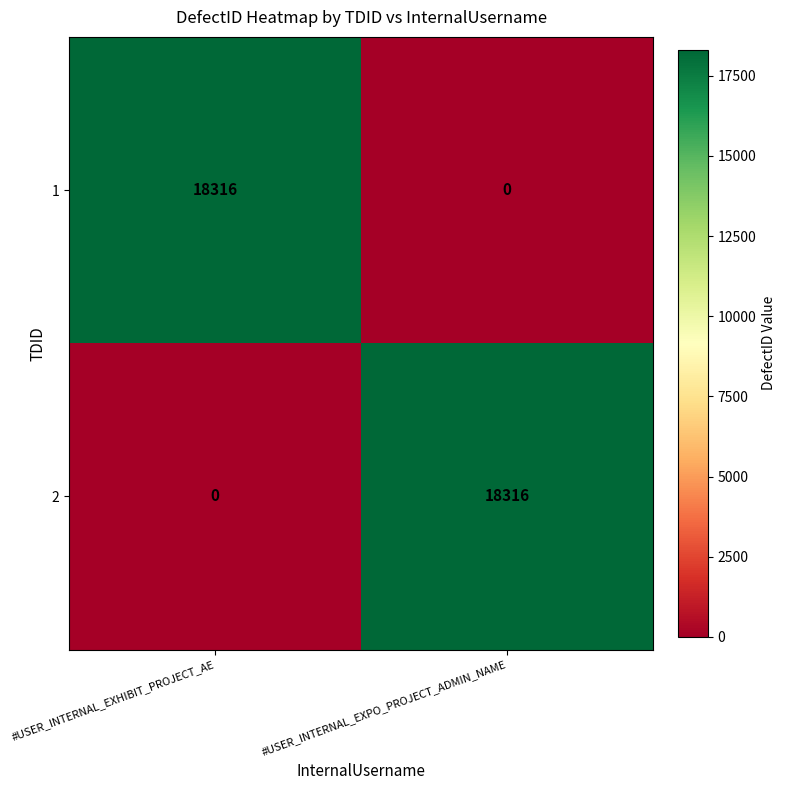

Rank the categories by 1 value from lowest to highest.

#USER_INTERNAL_EXPO_PROJECT_ADMIN_NAME, #USER_INTERNAL_EXHIBIT_PROJECT_AE